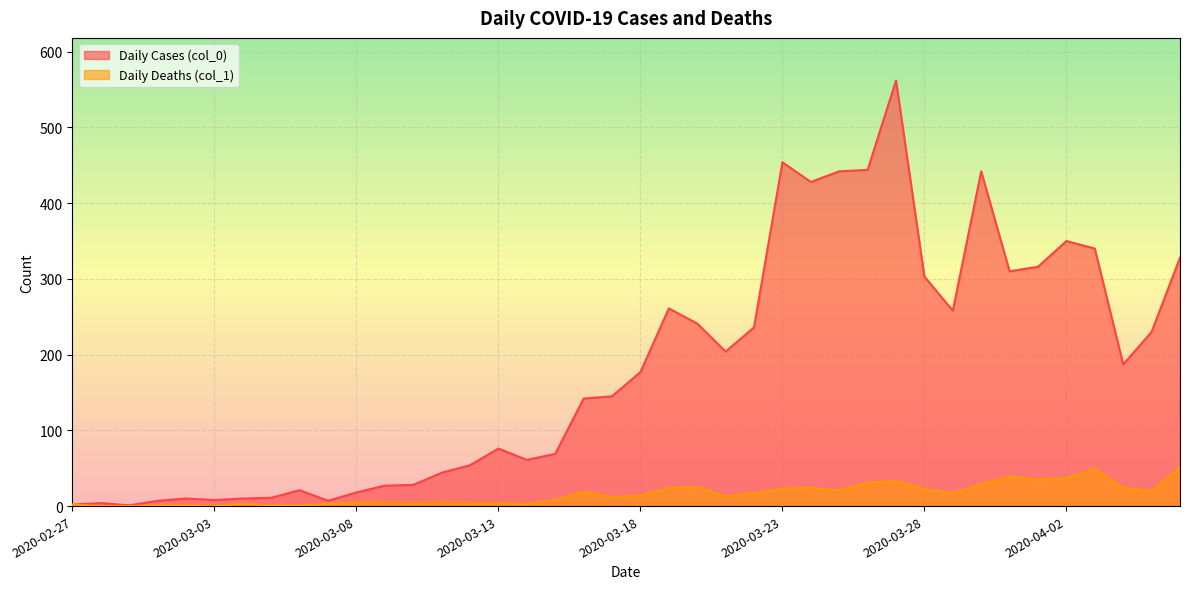

What is the label of the 28th point from the left?

2020-03-25